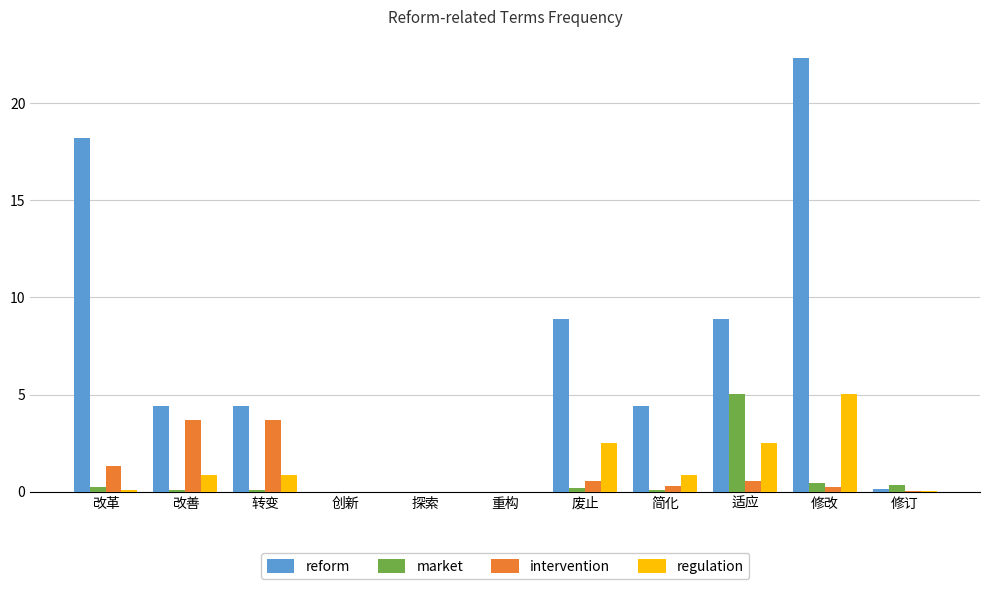

Is it true that reform equals 11.6 at 修改?

False